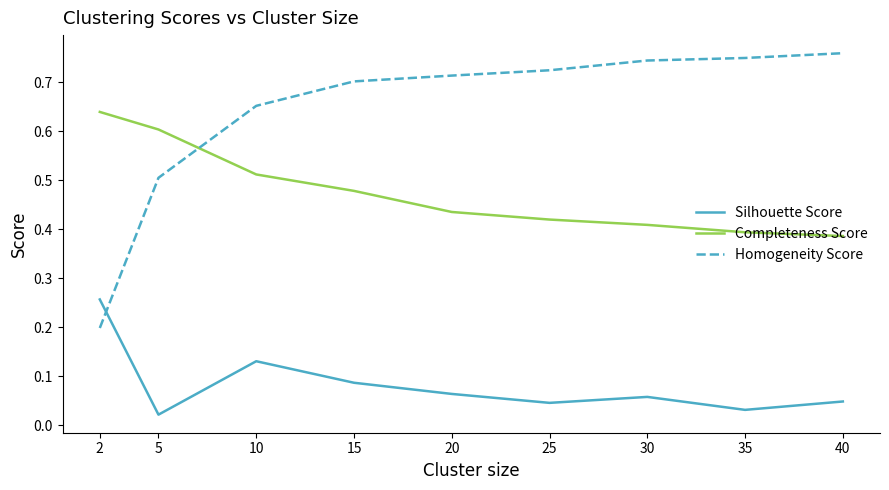

At which label does Silhouette Score reach its peak?

2